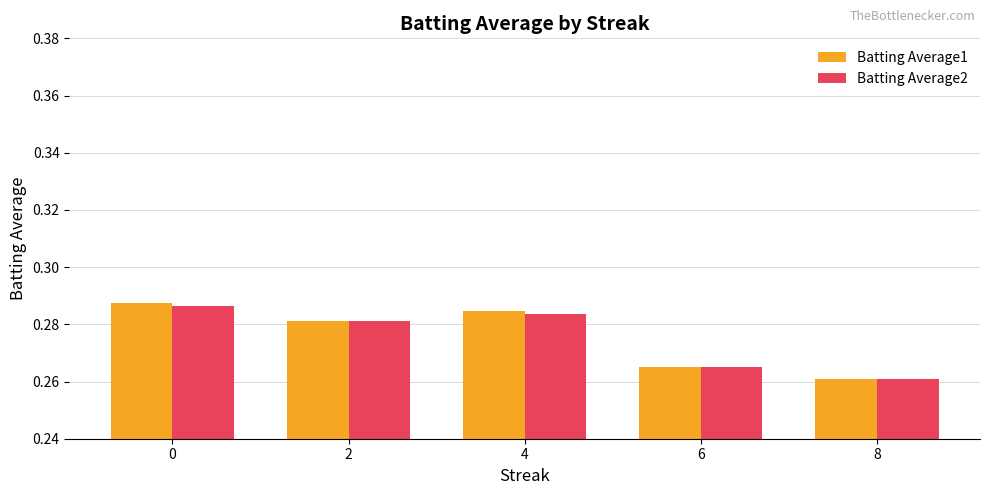

What is the sum of all Batting Average1 values?

1.4